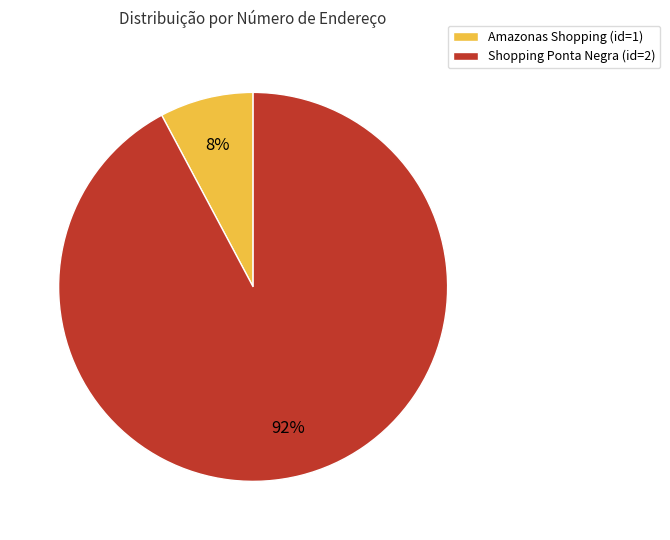

To the nearest percent, what is the average slice percentage?

50%